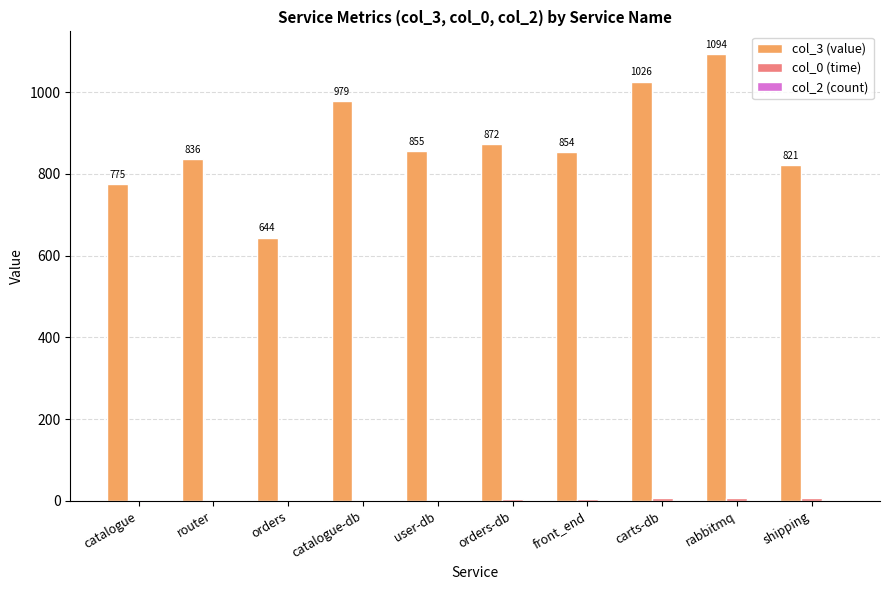

Is it true that col_3 (value) equals 836 at router?

True